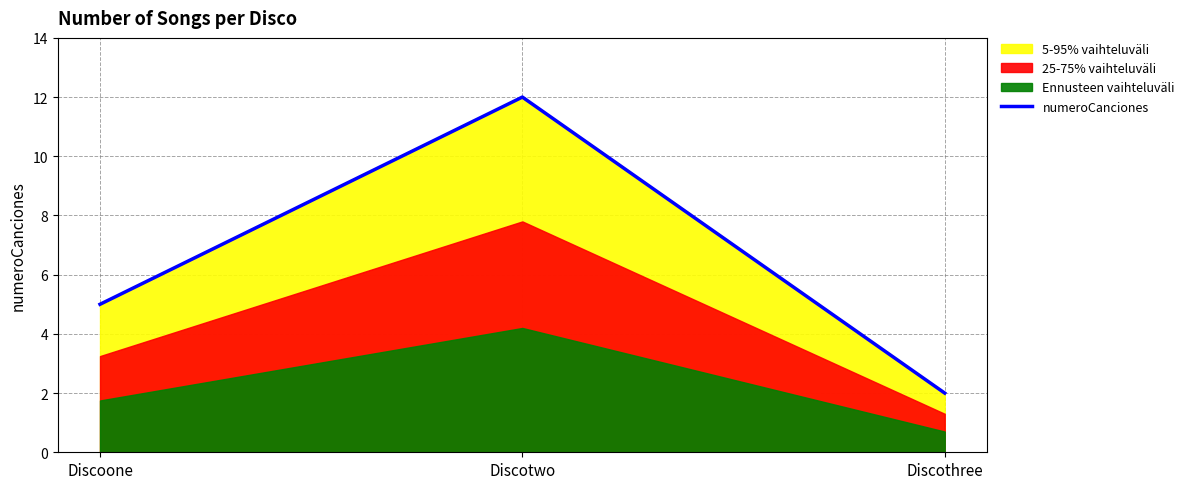

At which category does the chart reach its peak across all series?

Discotwo